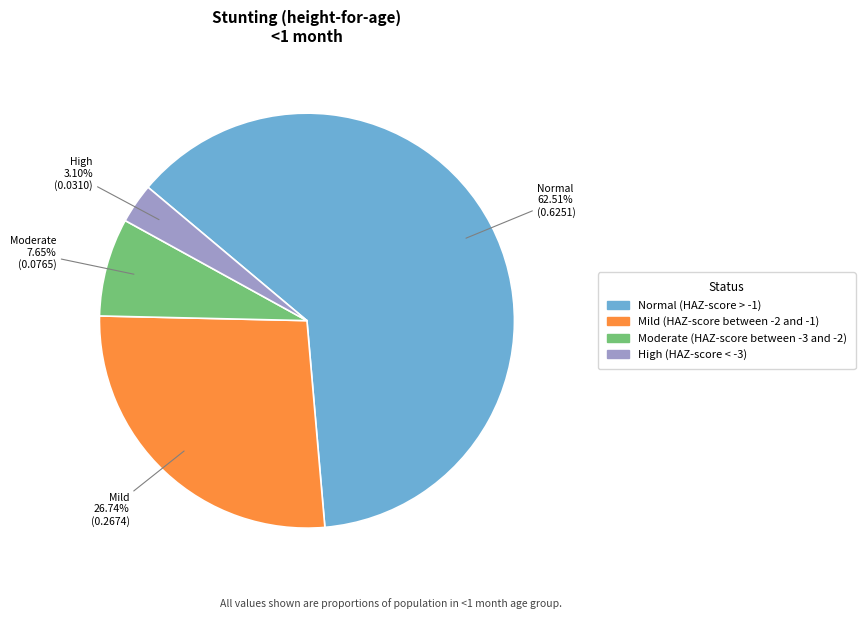

How many slices are in this pie chart?

4